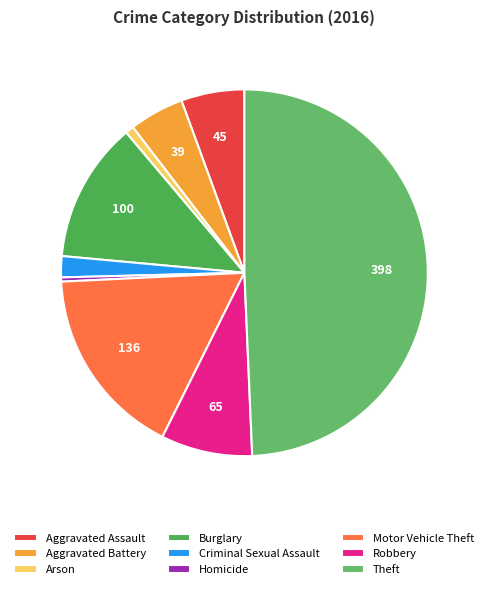

True or false: Arson accounts for 11% of the total.

False